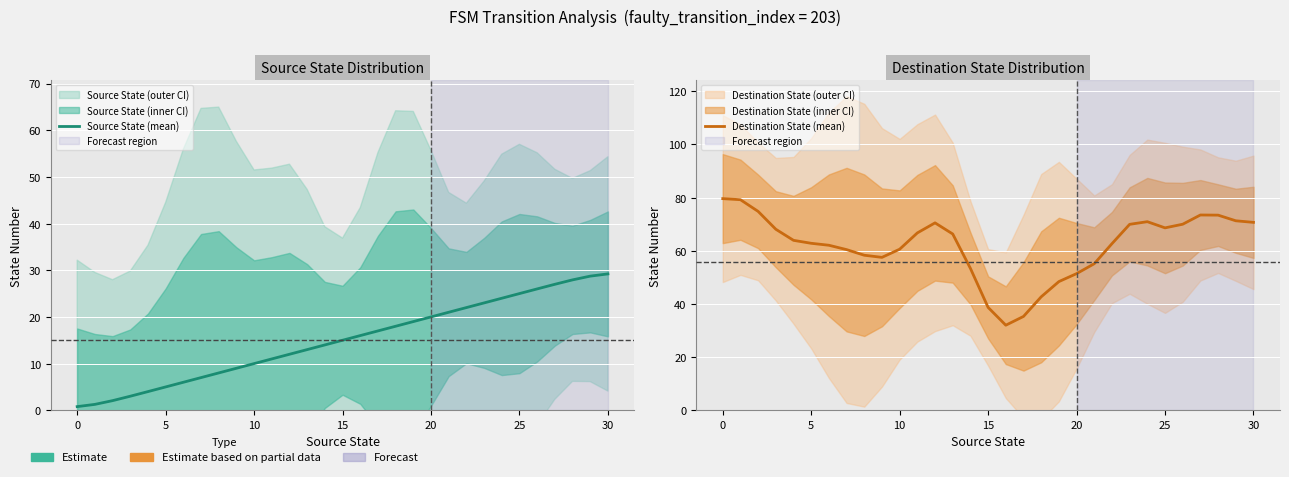

True or false: Source State (mean) and Destination State (mean) intersect in this chart.

False